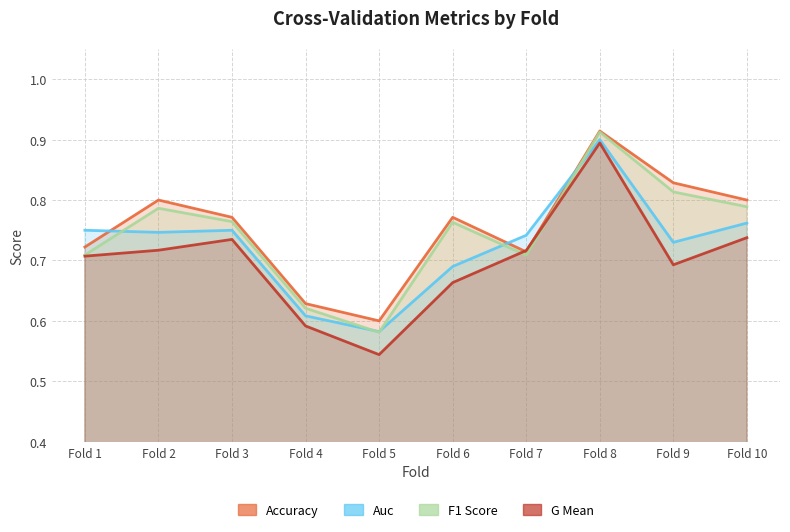

What is the smallest value displayed?

0.5